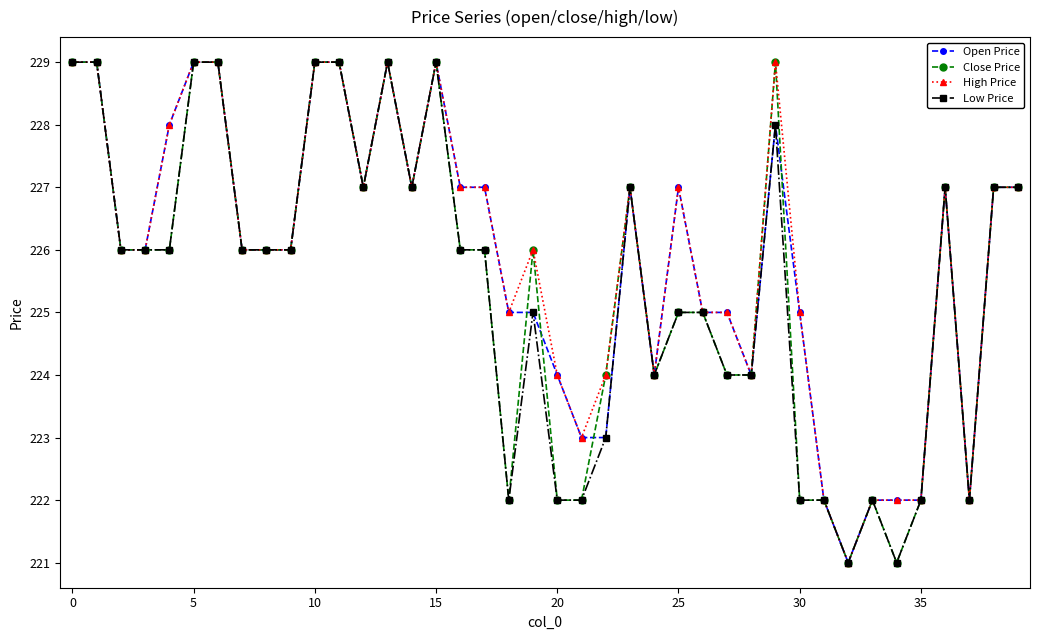

True or false: Open Price has more than 0 points higher than both neighbors.

True